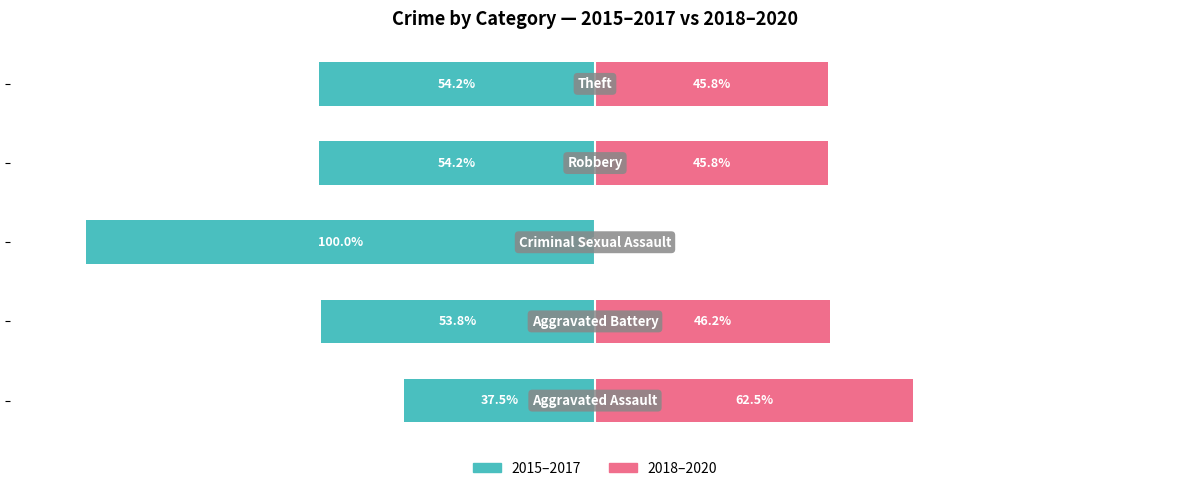

What is the minimum value shown in the chart?

-100.0